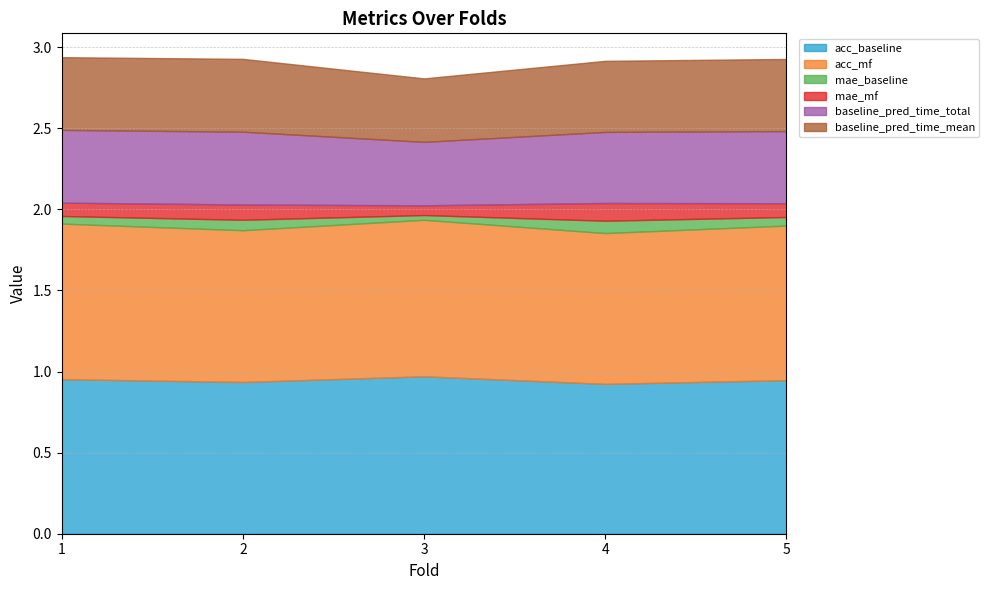

What is the spread (max minus min) of values at 1?

0.9